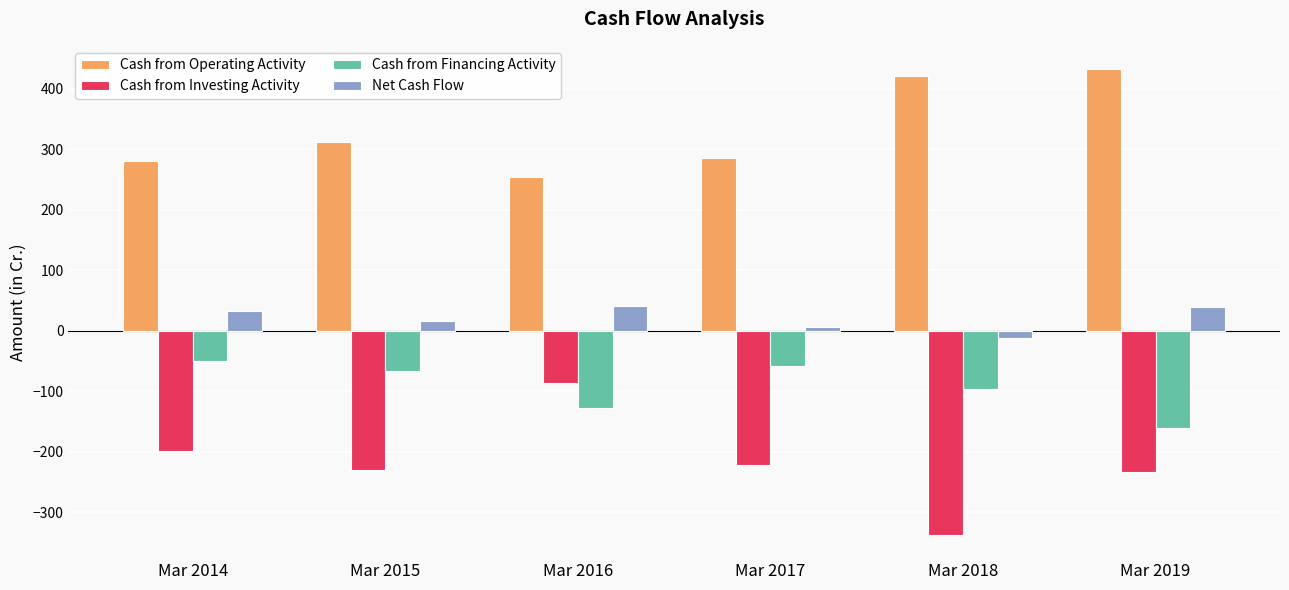

What is the sum of all Cash from Operating Activity values?

1986